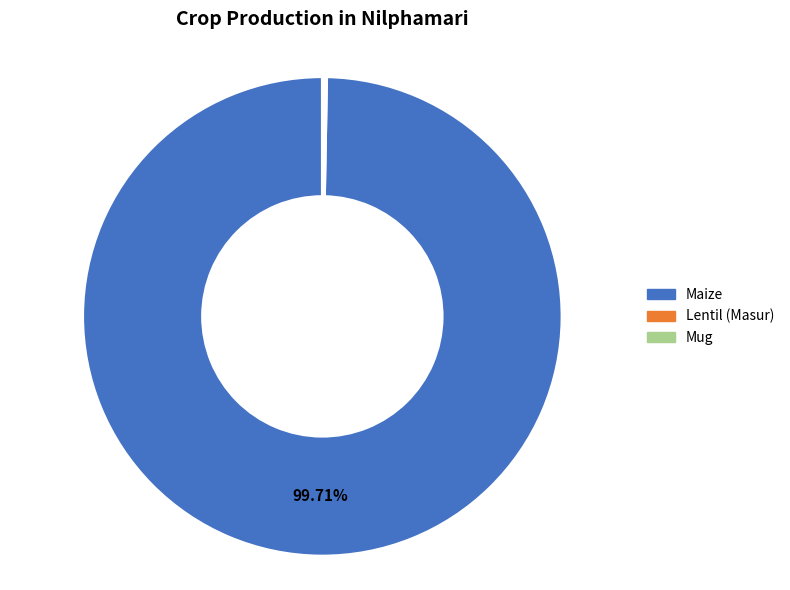

What is the largest slice in the pie chart?

Maize